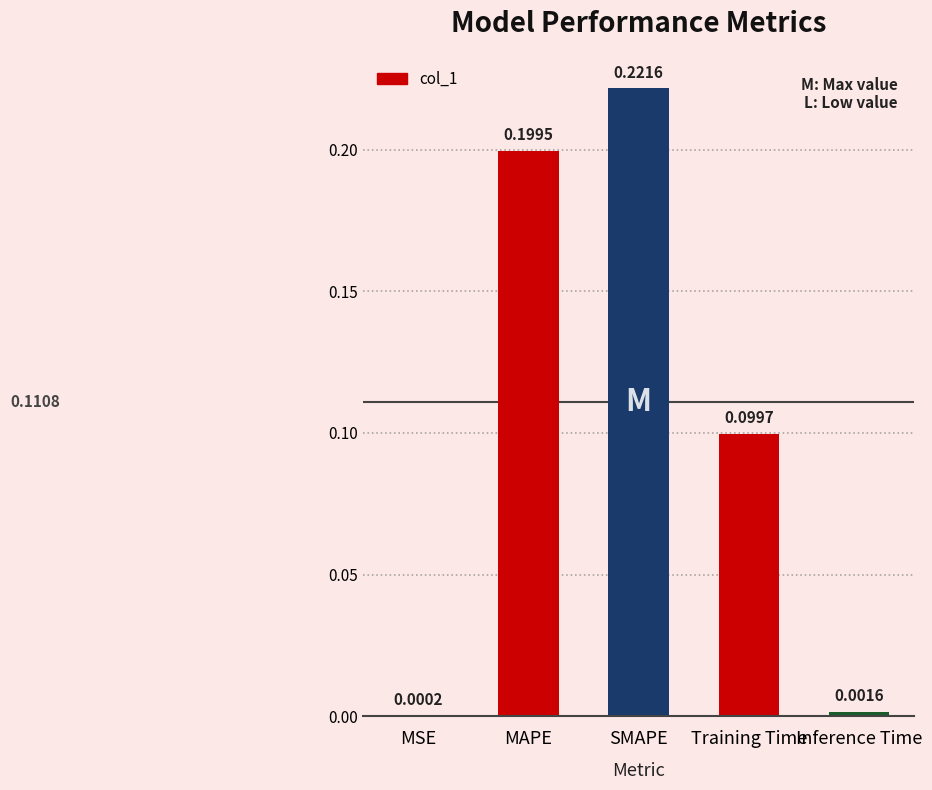

Which category has the highest value across all series?

SMAPE